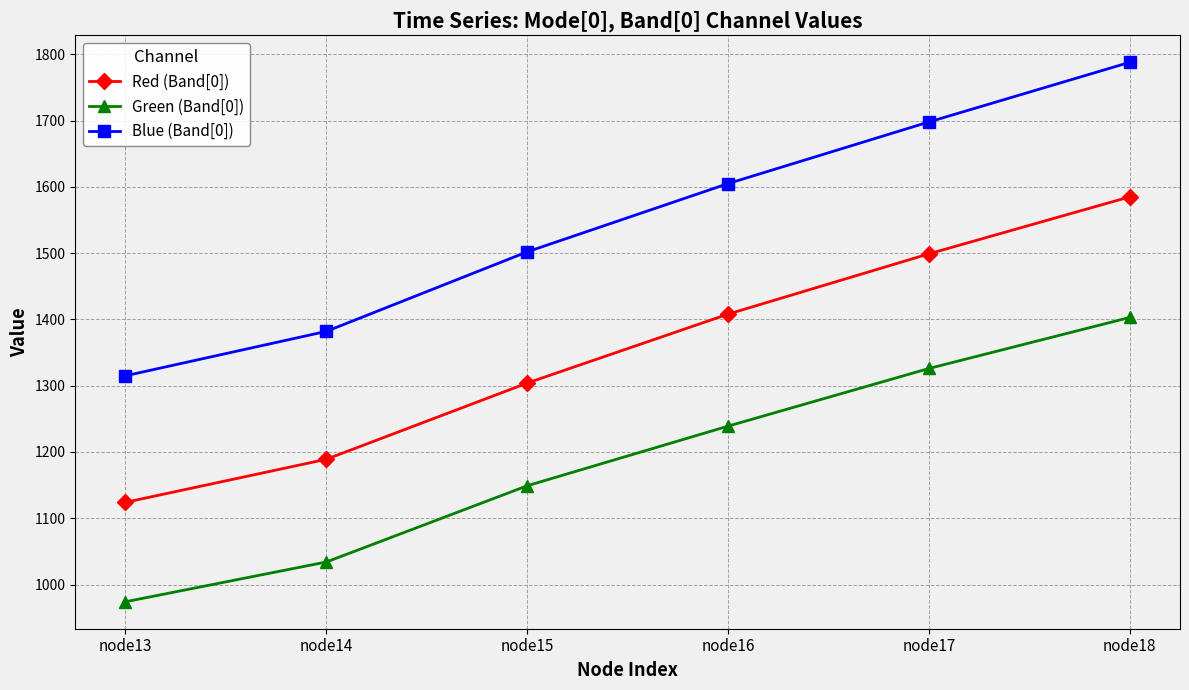

How many lines are shown in the chart?

3